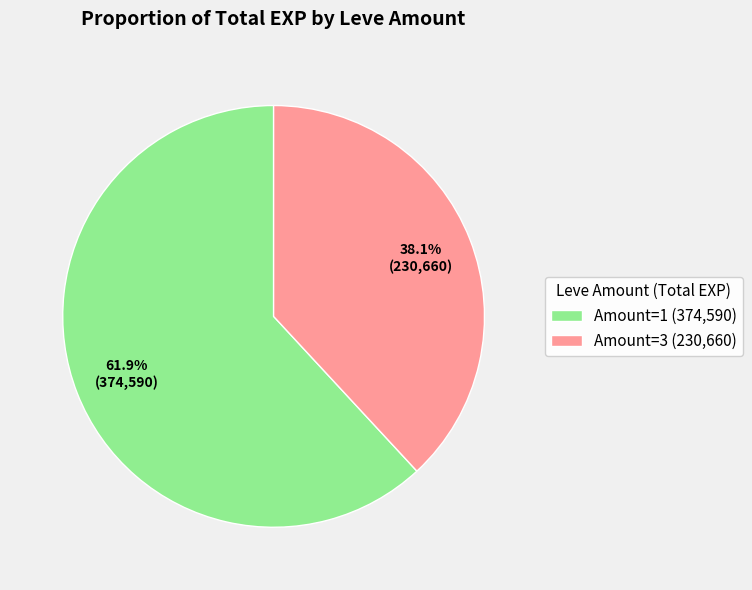

What percentage do Amount=1 (374,590) and Amount=3 (230,660) together represent?

100.0%